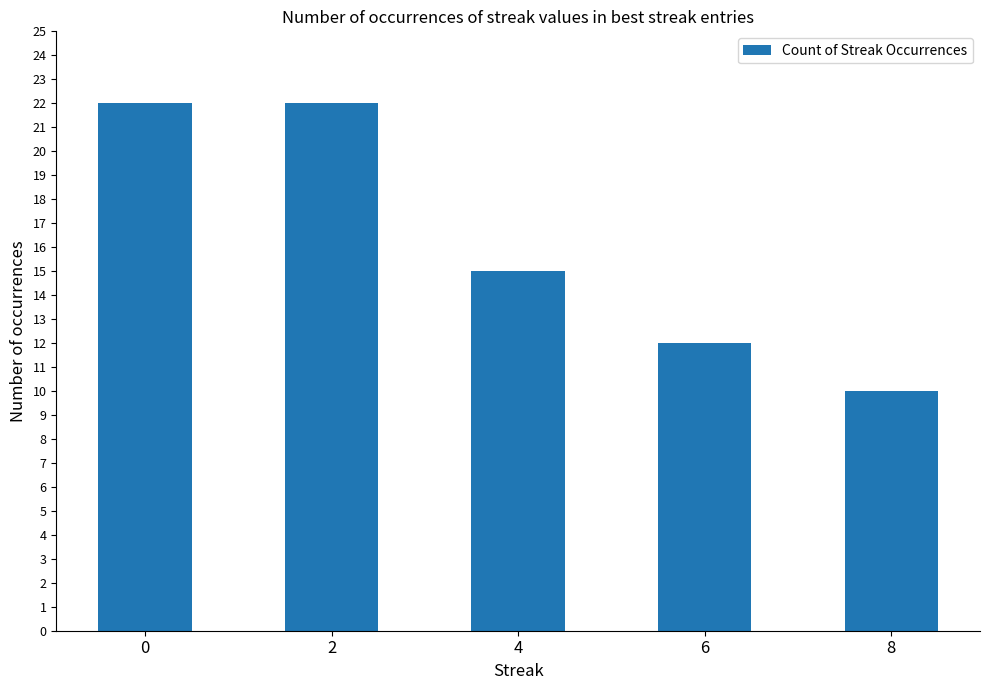

At which label is the value closest to 16?

4